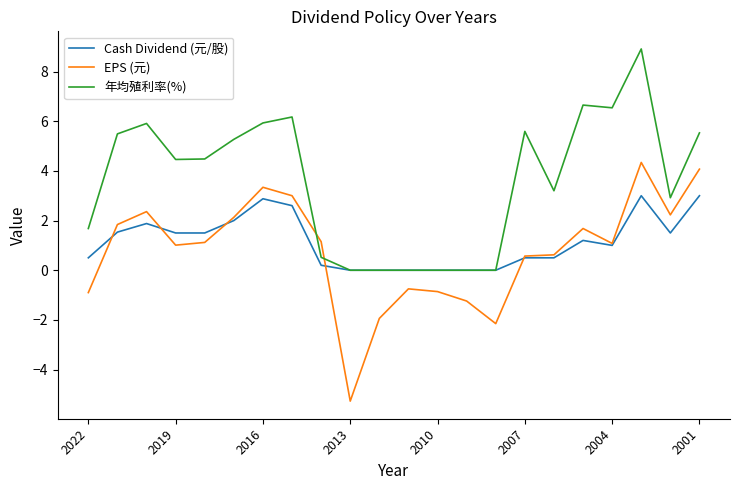

Which series has the widest spread of values?

EPS (元)